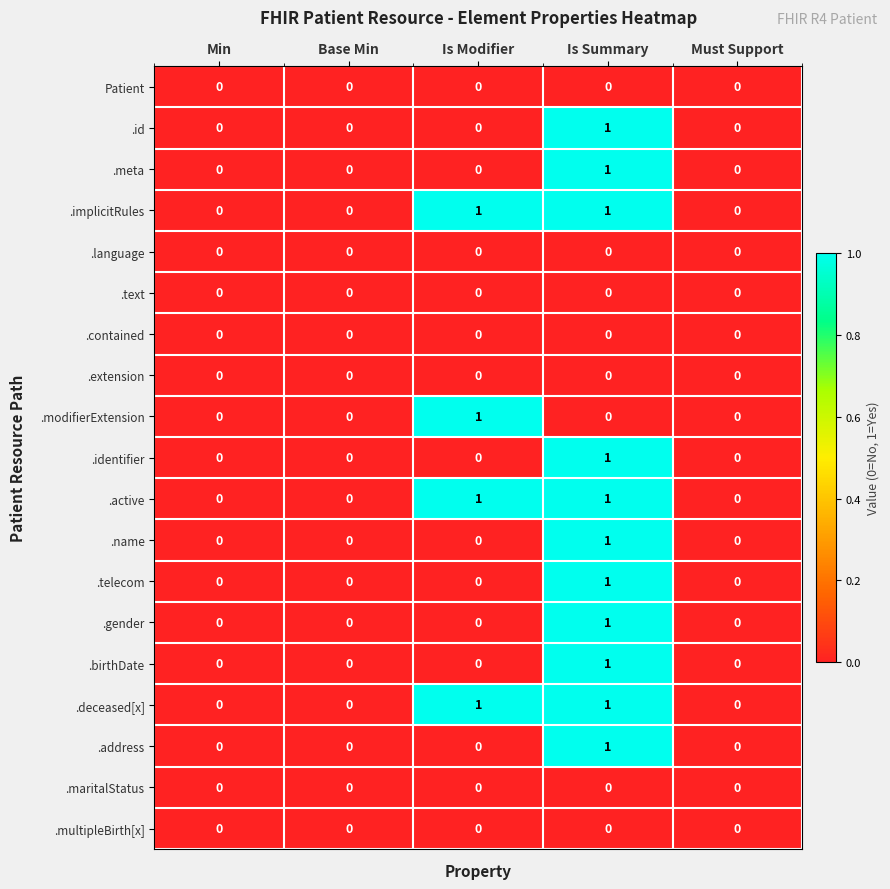

At which category is the sum across all series the highest?

Is Summary